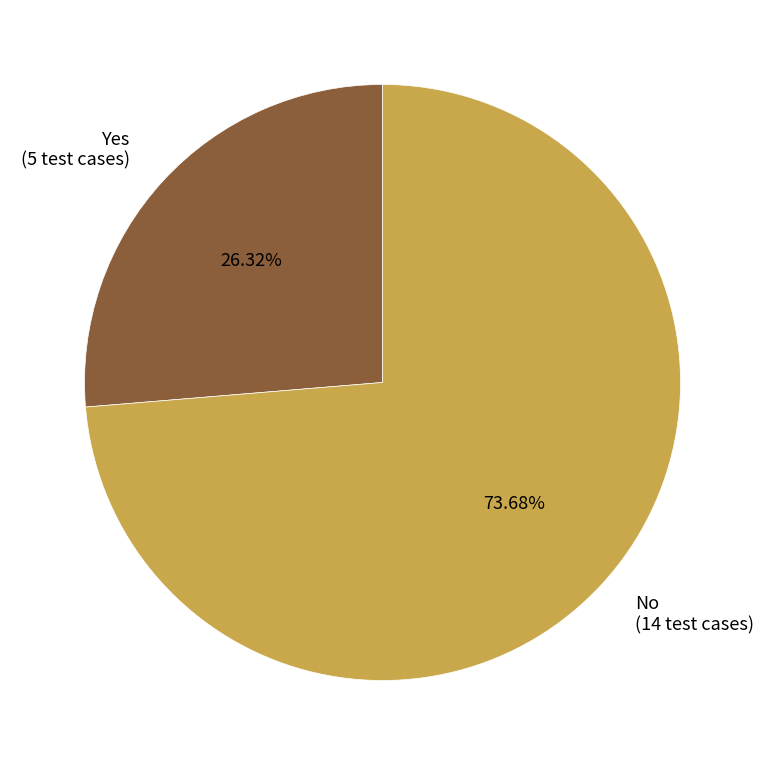

Which slice is the smallest?

Yes